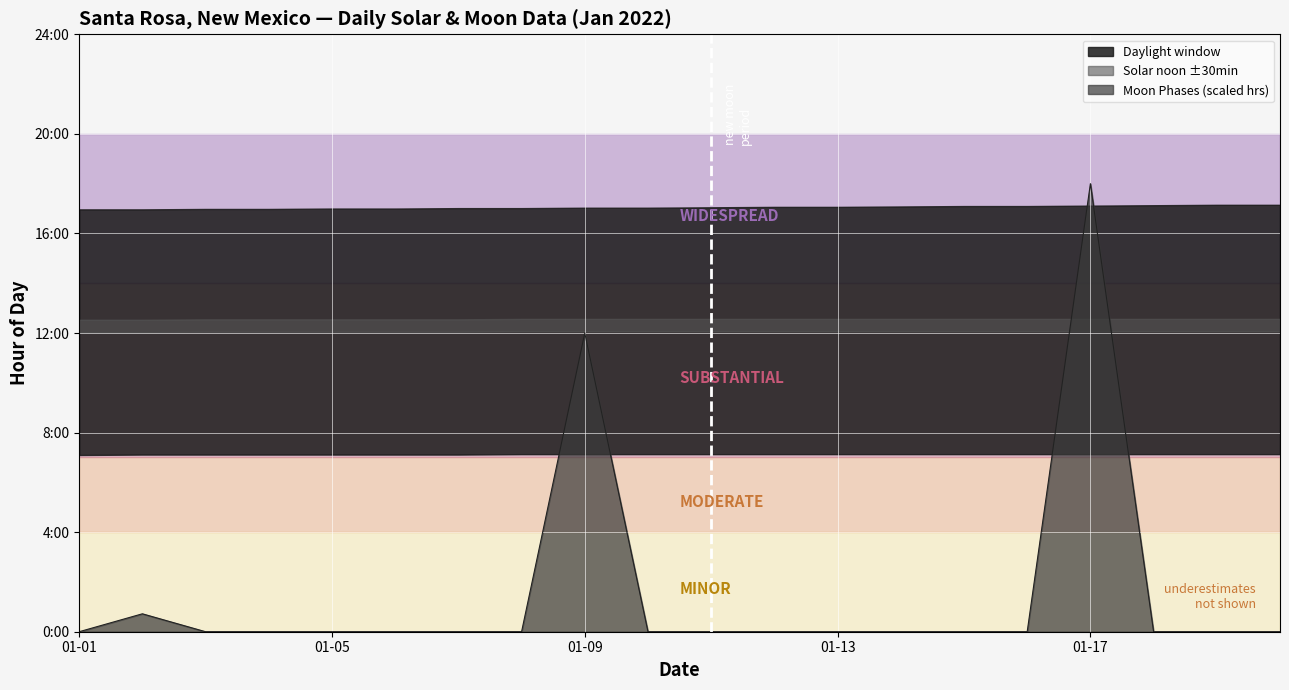

The chart shows a value of 0.0 at 2022-01-18. True or false?

True